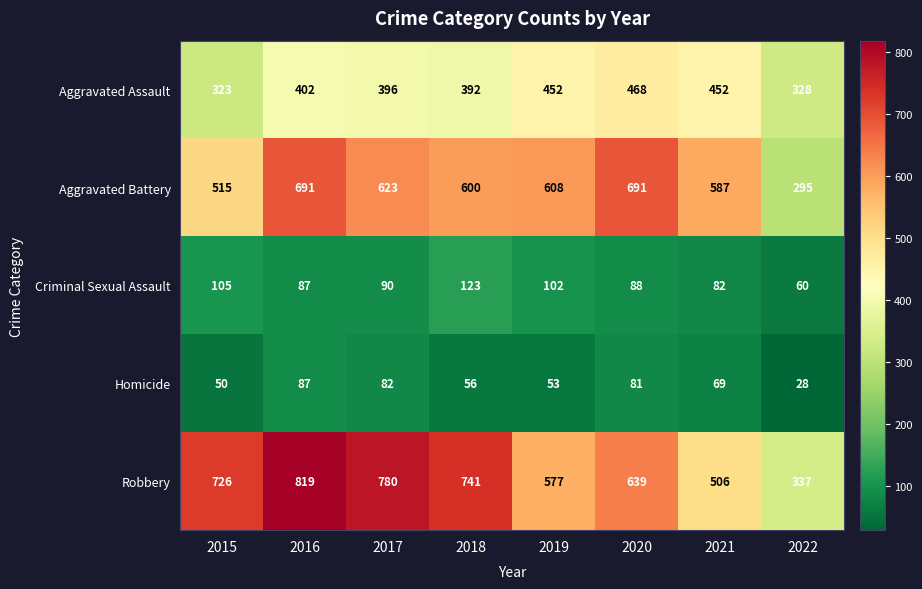

At which category is the sum across all series the highest?

2016